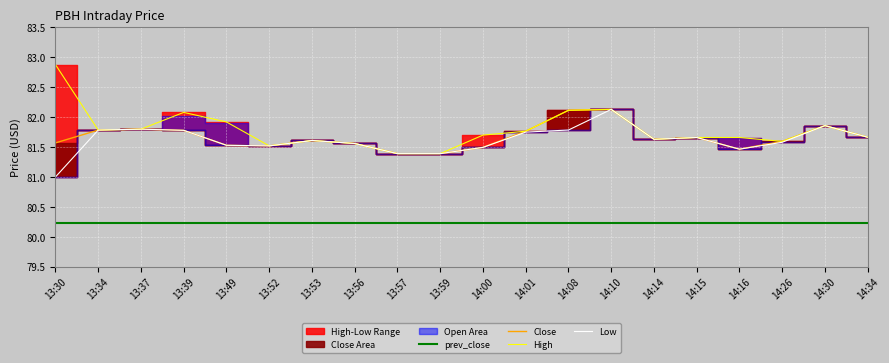

At how many categories does at least one series exceed 80?

20